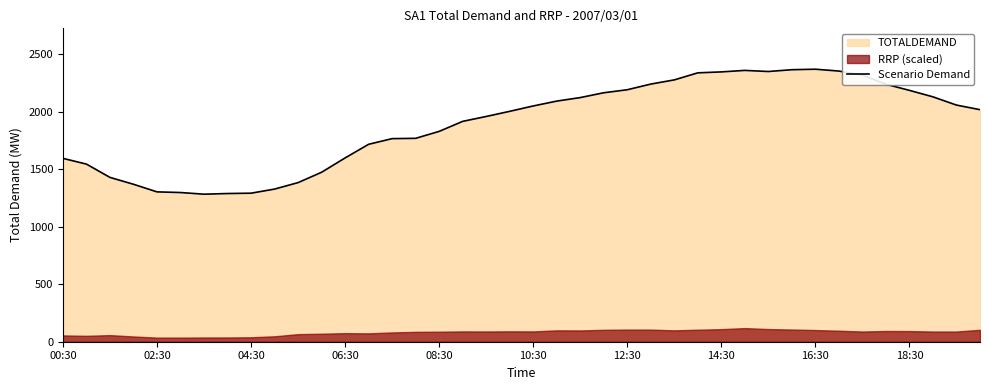

How many values exceed 2019?

20